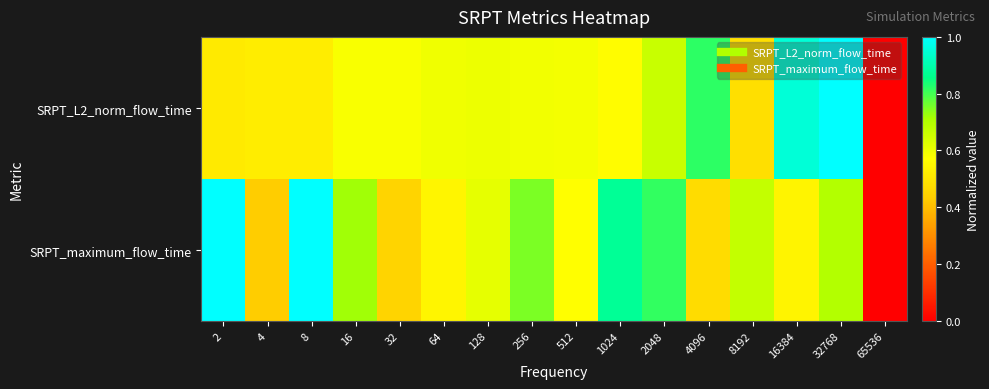

Reading left to right, what are all the values shown in this chart?

SRPT_L2_norm_flow_time: 2=0.5	4=0.5	8=0.5	16=0.6	32=0.6	64=0.6	128=0.6	256=0.6	512=0.6	1024=0.6	2048=0.7	4096=0.8	8192=0.5	16384=0.9	32768=1.0	65536=0.0
SRPT_maximum_flow_time: 2=1.0	4=0.4	8=1.0	16=0.7	32=0.5	64=0.5	128=0.6	256=0.8	512=0.6	1024=0.9	2048=0.8	4096=0.5	8192=0.7	16384=0.5	32768=0.7	65536=0.0